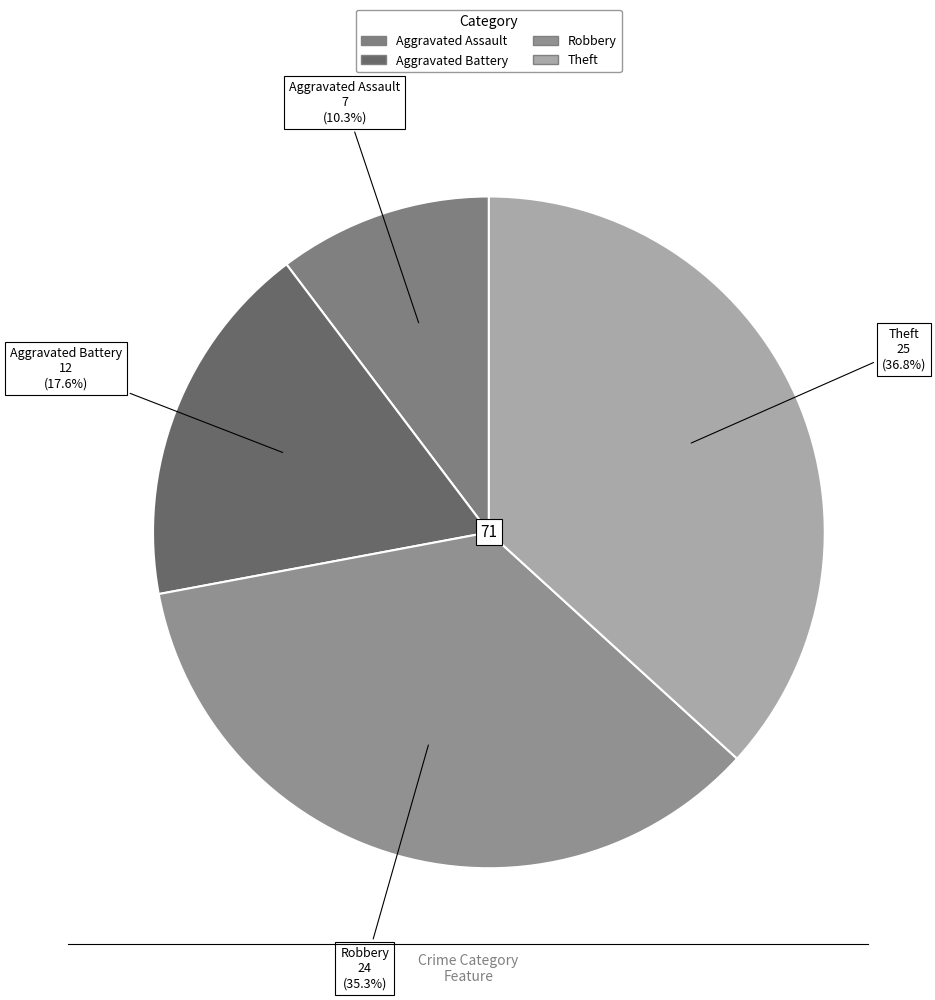

To the nearest percent, what is the average slice percentage?

25%